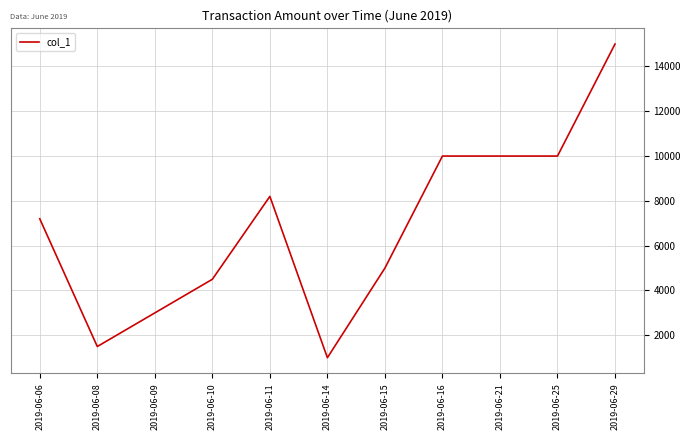

At which label is the value closest to 8000?

2019-06-11